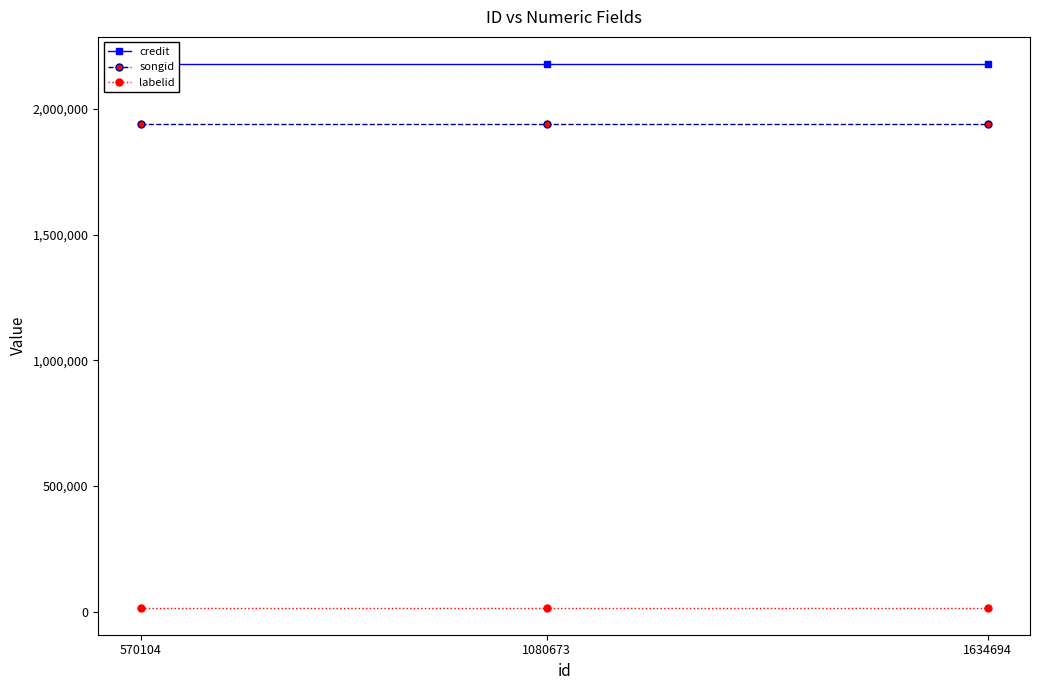

What is the value of the songid point at the 1st from the left?

1940621